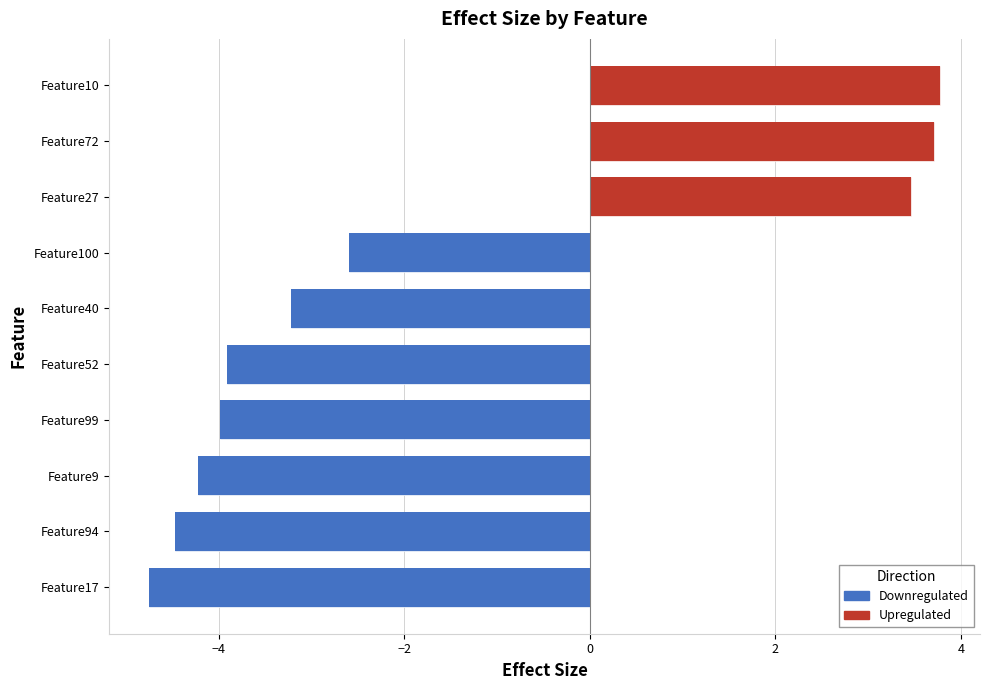

Reading left to right, what are all the values shown in this chart?

Feature52=-3.9	Feature9=-4.2	Feature99=-4.0	Feature40=-3.2	Feature17=-4.8	Feature72=3.7	Feature100=-2.6	Feature10=3.8	Feature94=-4.5	Feature27=3.5